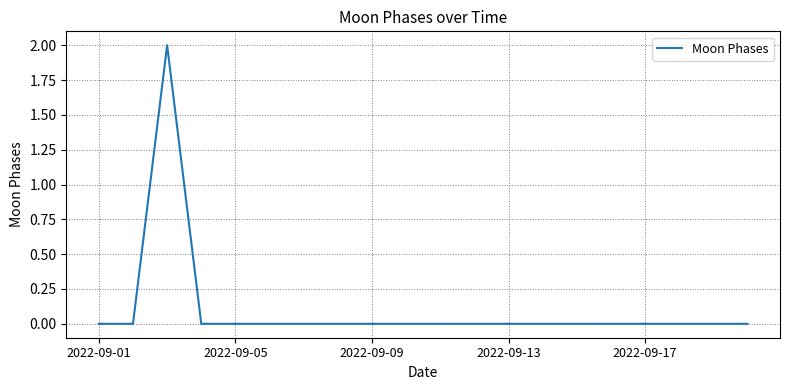

Is this an area chart (filled region under the line)?

No